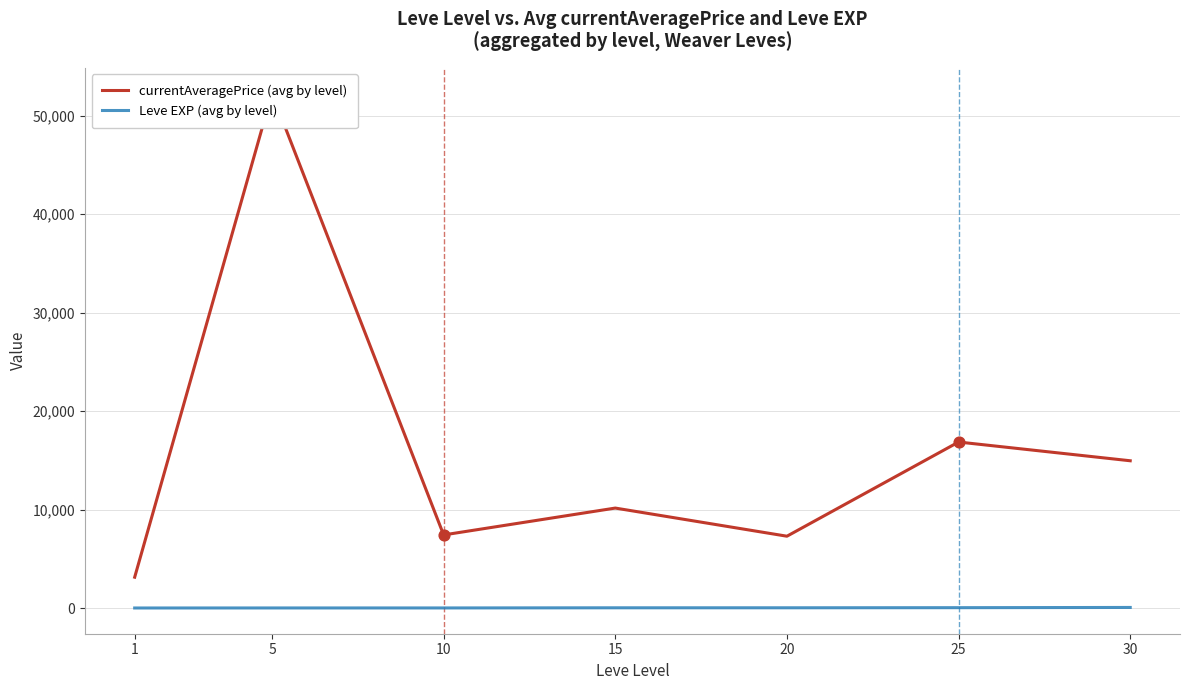

At how many categories does at least one series exceed 33822?

1